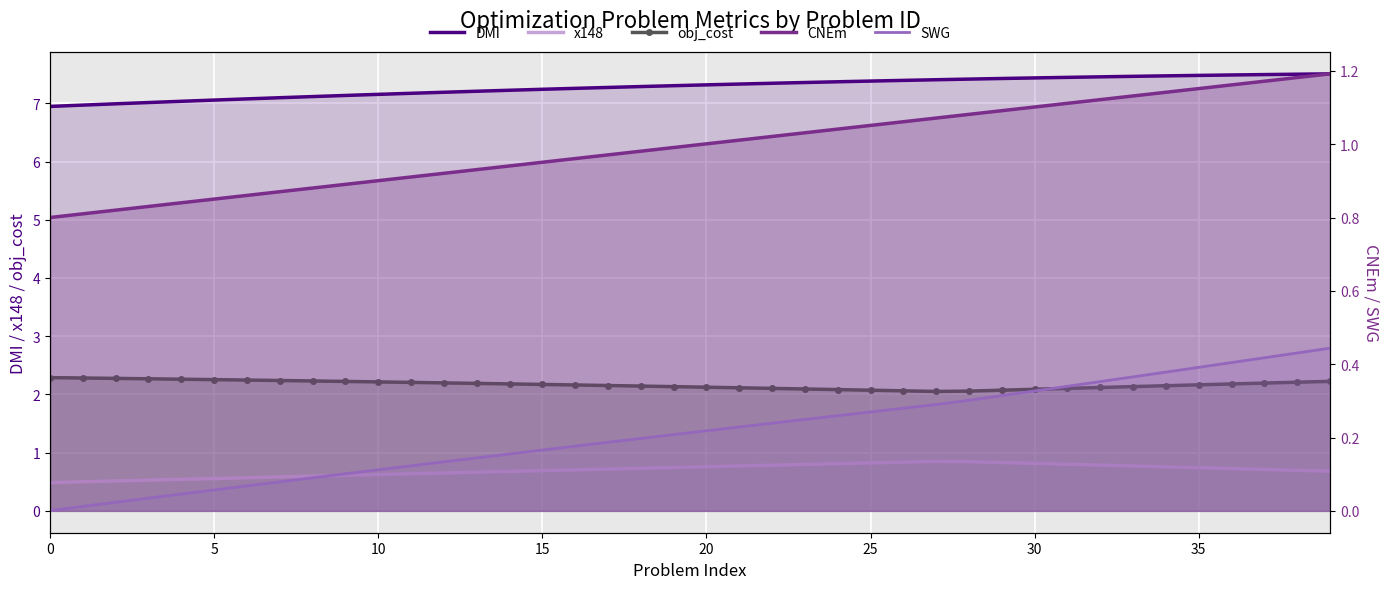

True or false: DMI and obj_cost cross at least once.

False